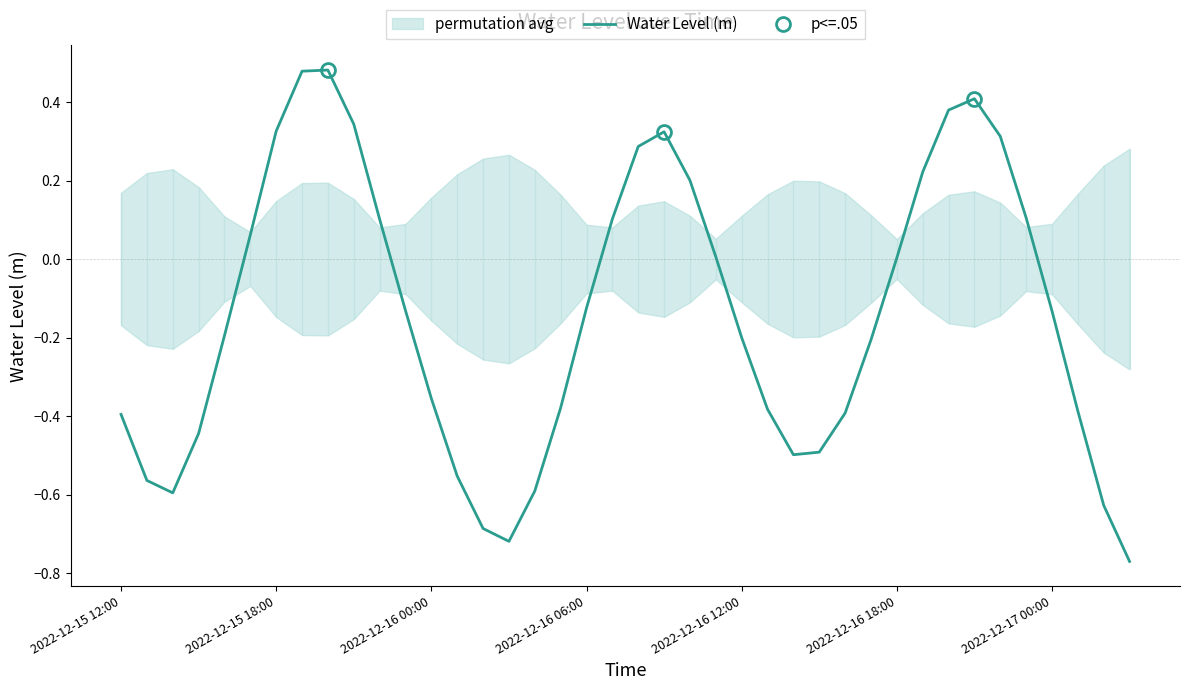

What is the value of the 10th point from the left?

0.3